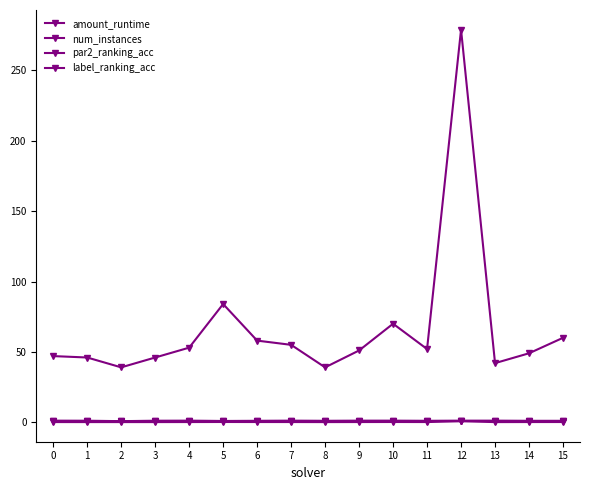

What is the sum of all amount_runtime values?

2.6